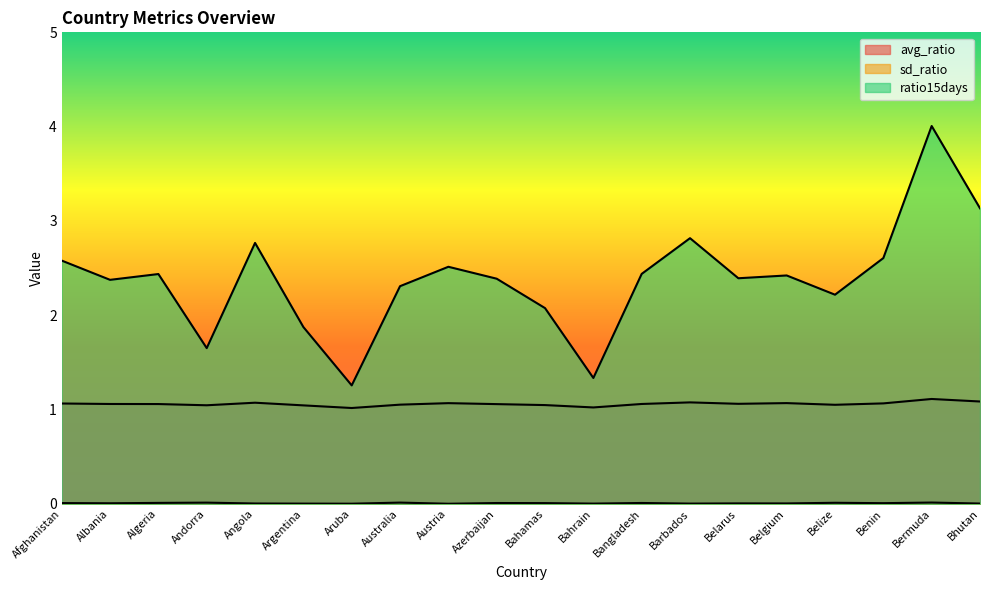

List the labels in order of sd_ratio value, largest first.

Bermuda, Australia, Andorra, Belize, Algeria, Bangladesh, Azerbaijan, Afghanistan, Bahamas, Benin, Albania, Belarus, Belgium, Angola, Bhutan, Barbados, Bahrain, Argentina, Aruba, Austria